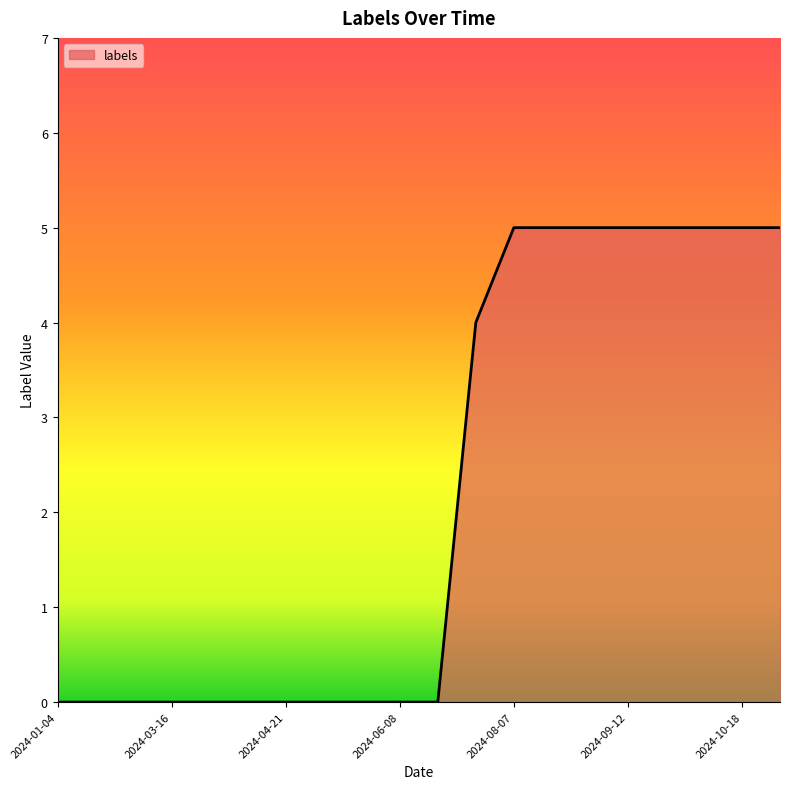

What is the maximum value shown in the chart?

5